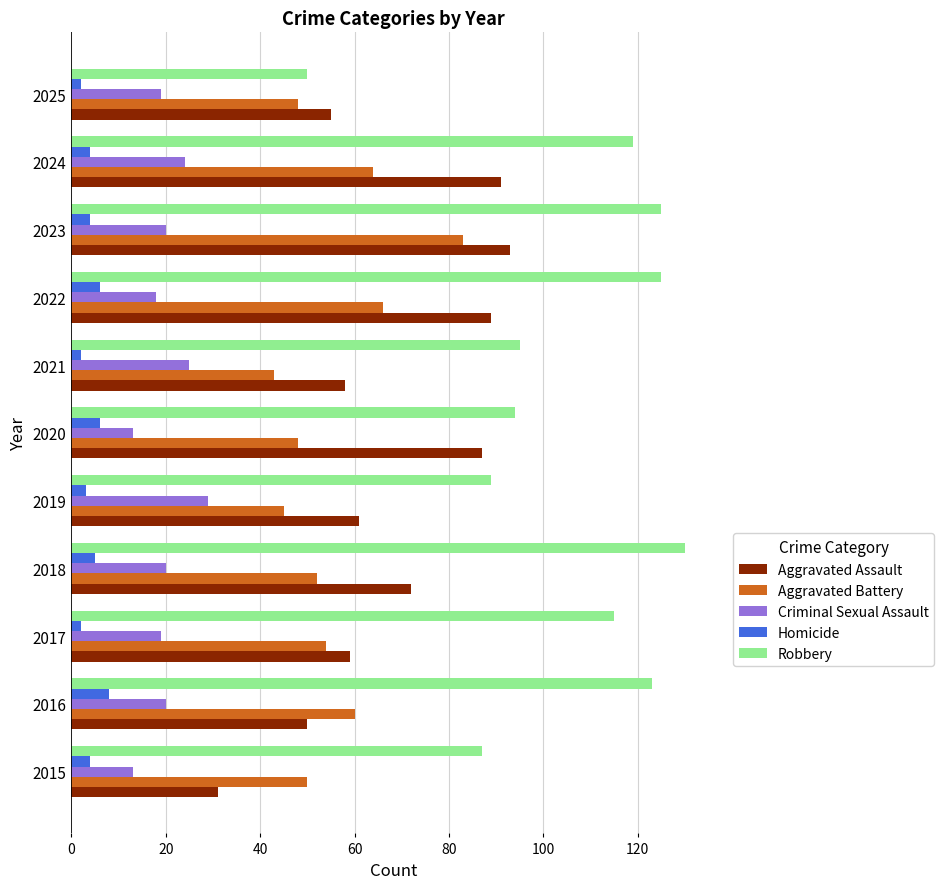

What is the approximate value of Homicide at 2024?

4